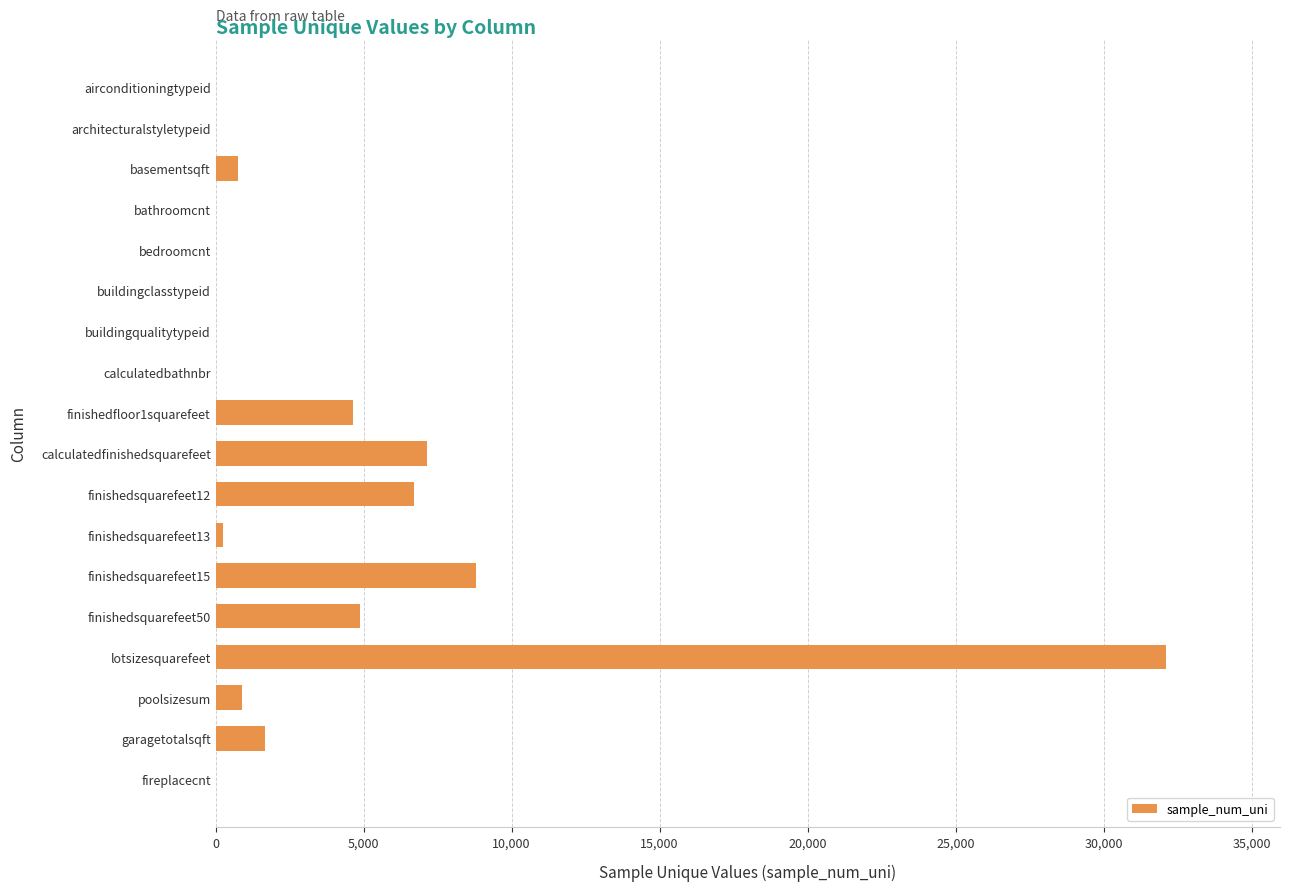

Is it true that the value at calculatedfinishedsquarefeet is 7127?

True